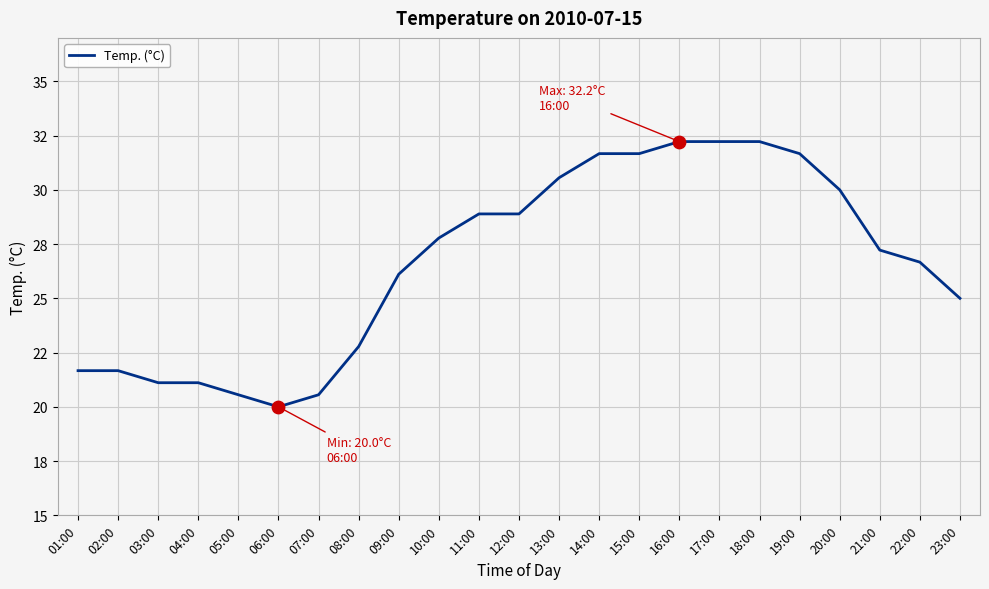

What is the change in value from 09:00 to 20:00?

+3.9